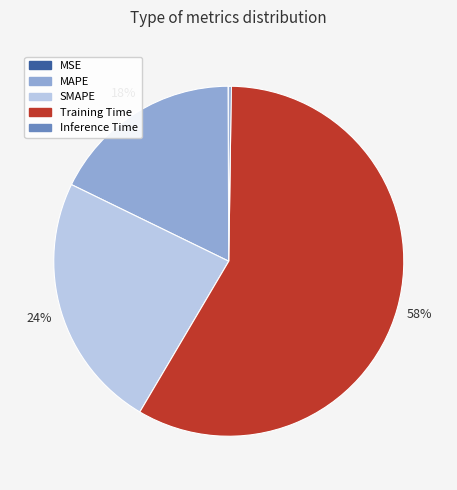

Which slice is the largest?

Training Time